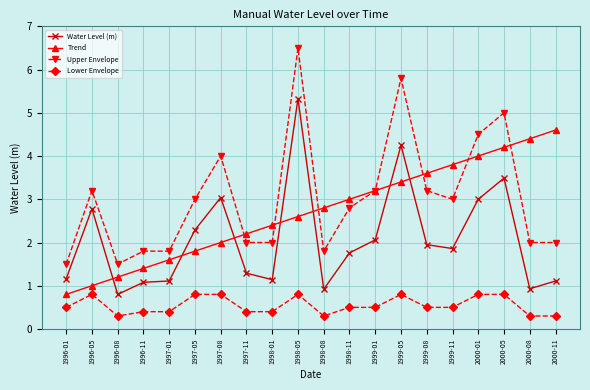

What is the difference between the highest and lowest values at 1999-11?

3.3